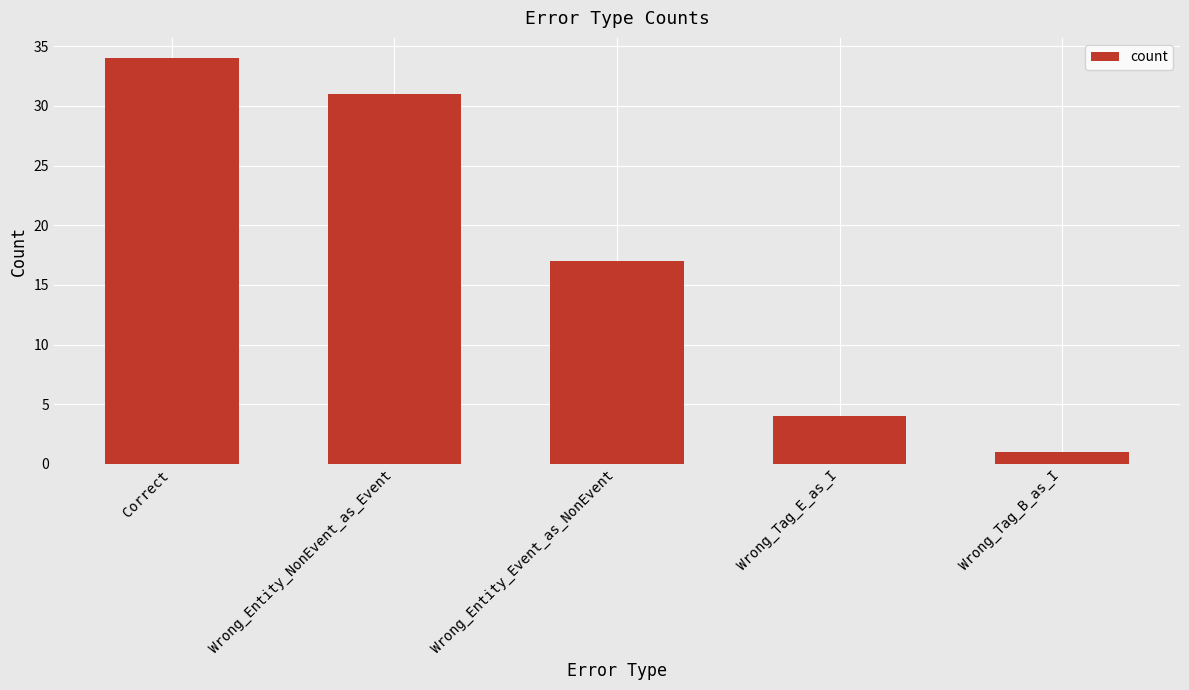

How many data points are less than 17?

2